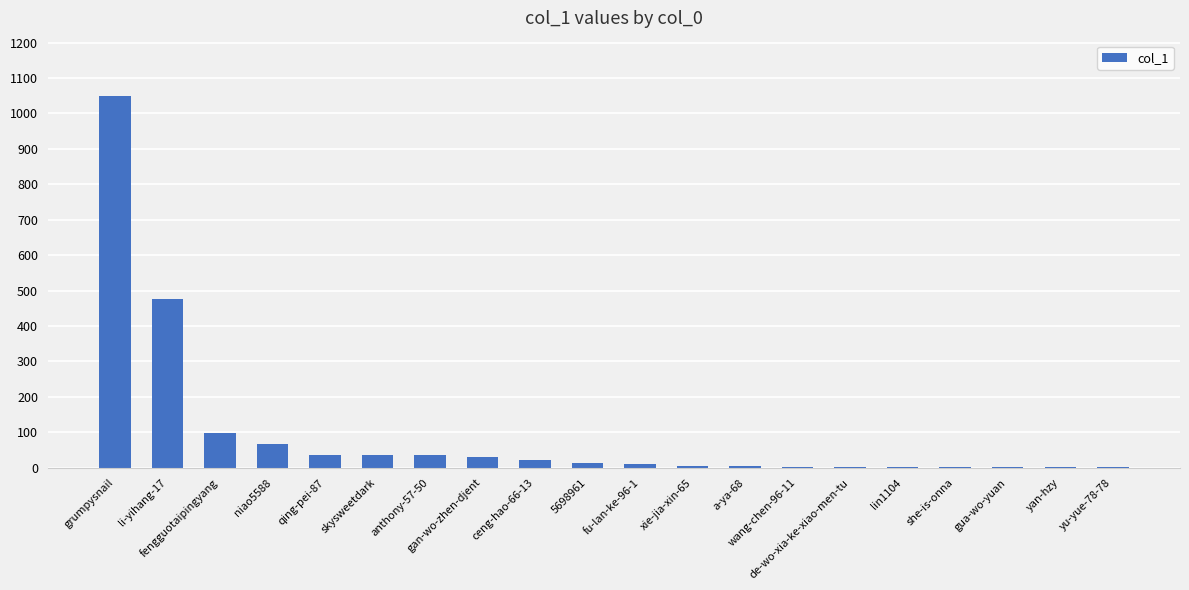

What is the sum of the values at gan-wo-zhen-djent and ceng-hao-66-13?

53